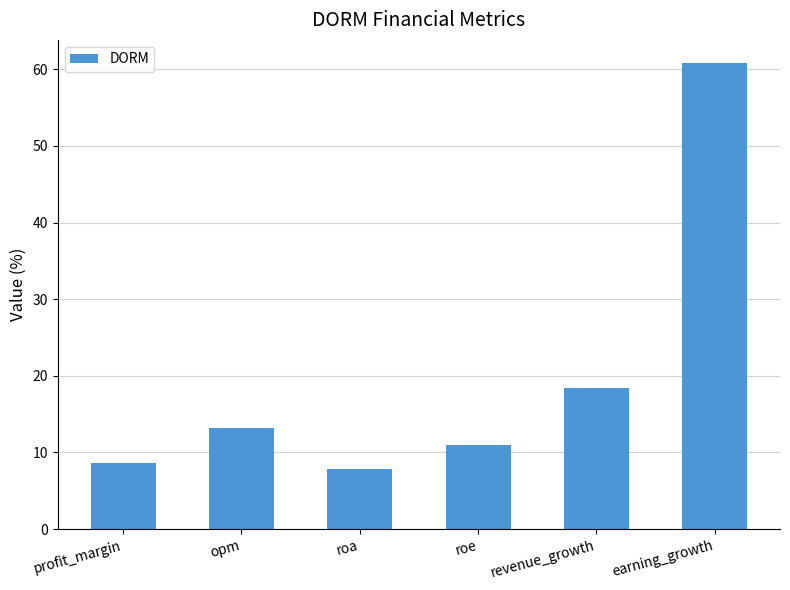

The value at roa is 7.8. True or false?

True